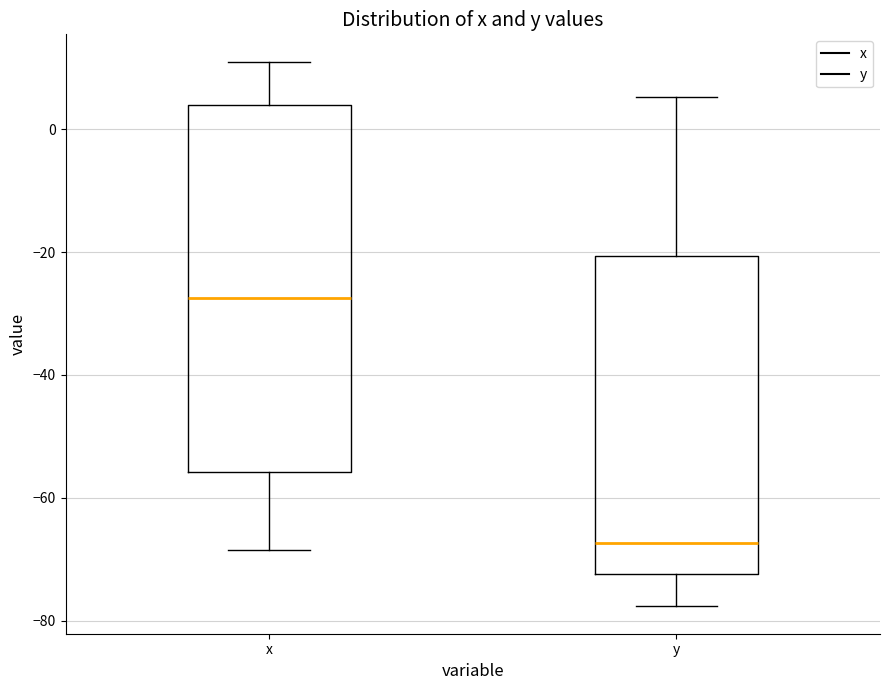

Where does the lower whisker of the box for y end on the y-axis? The values are not printed on the chart, so give them approximately, as read against the axis.

-78